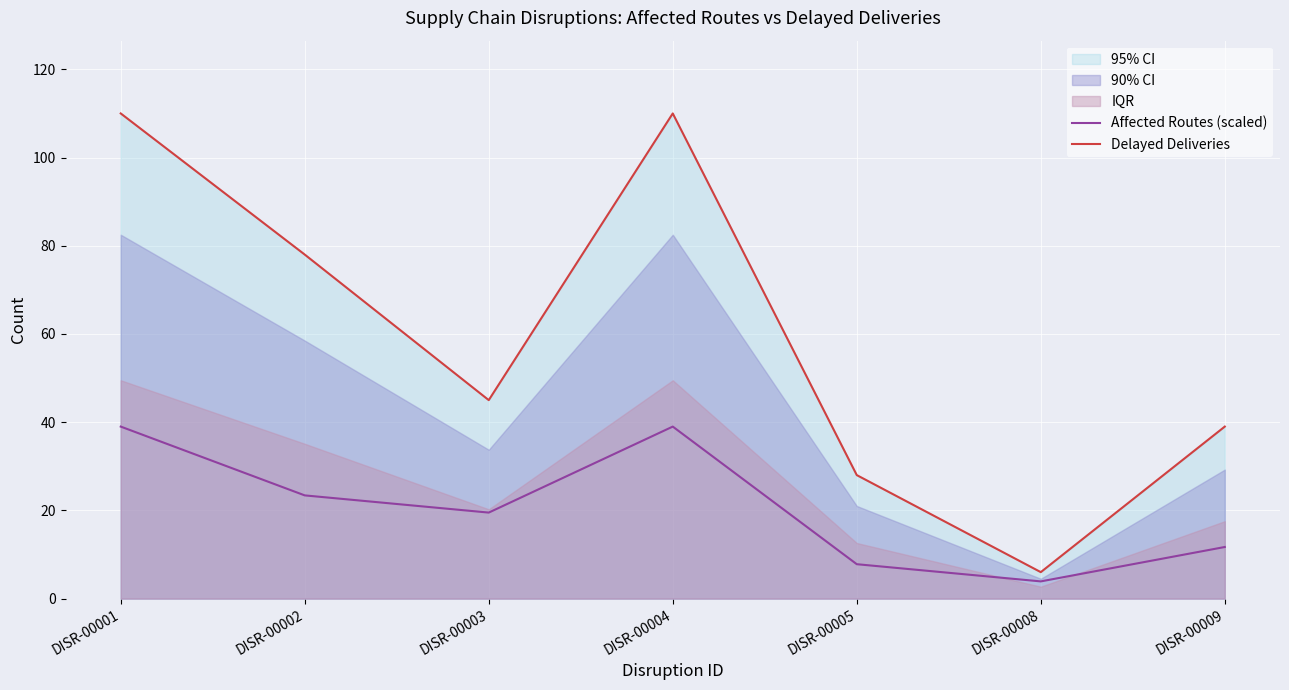

Which series has the largest total across all categories?

Delayed Deliveries